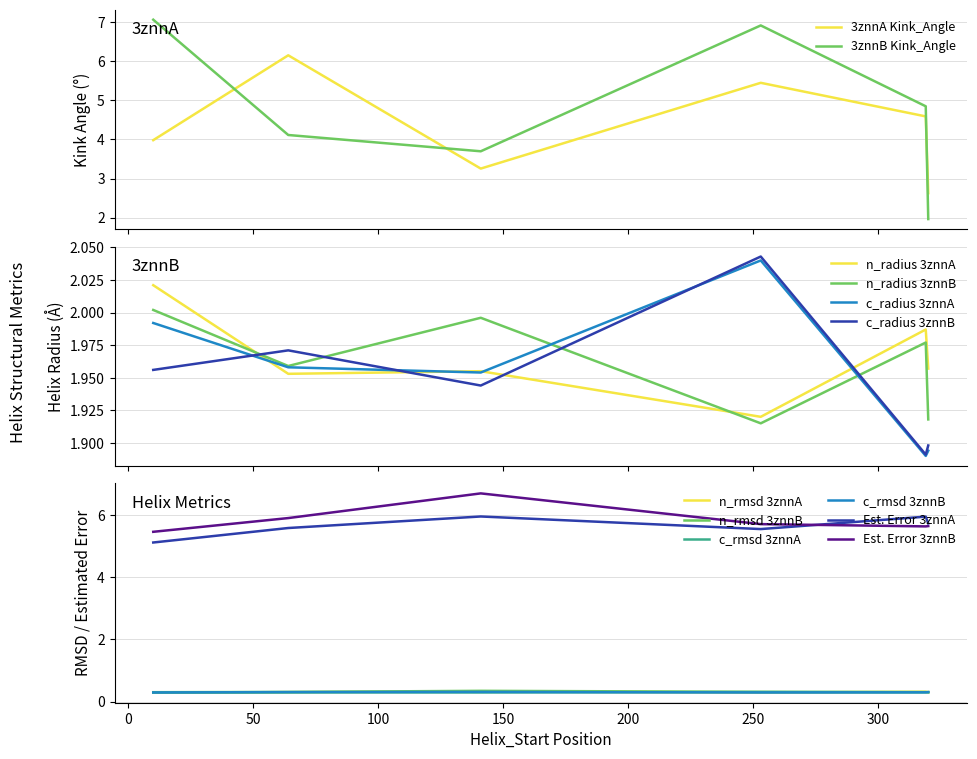

True or false: Est. Error 3znnB and c_rmsd 3znnA intersect in this chart.

False